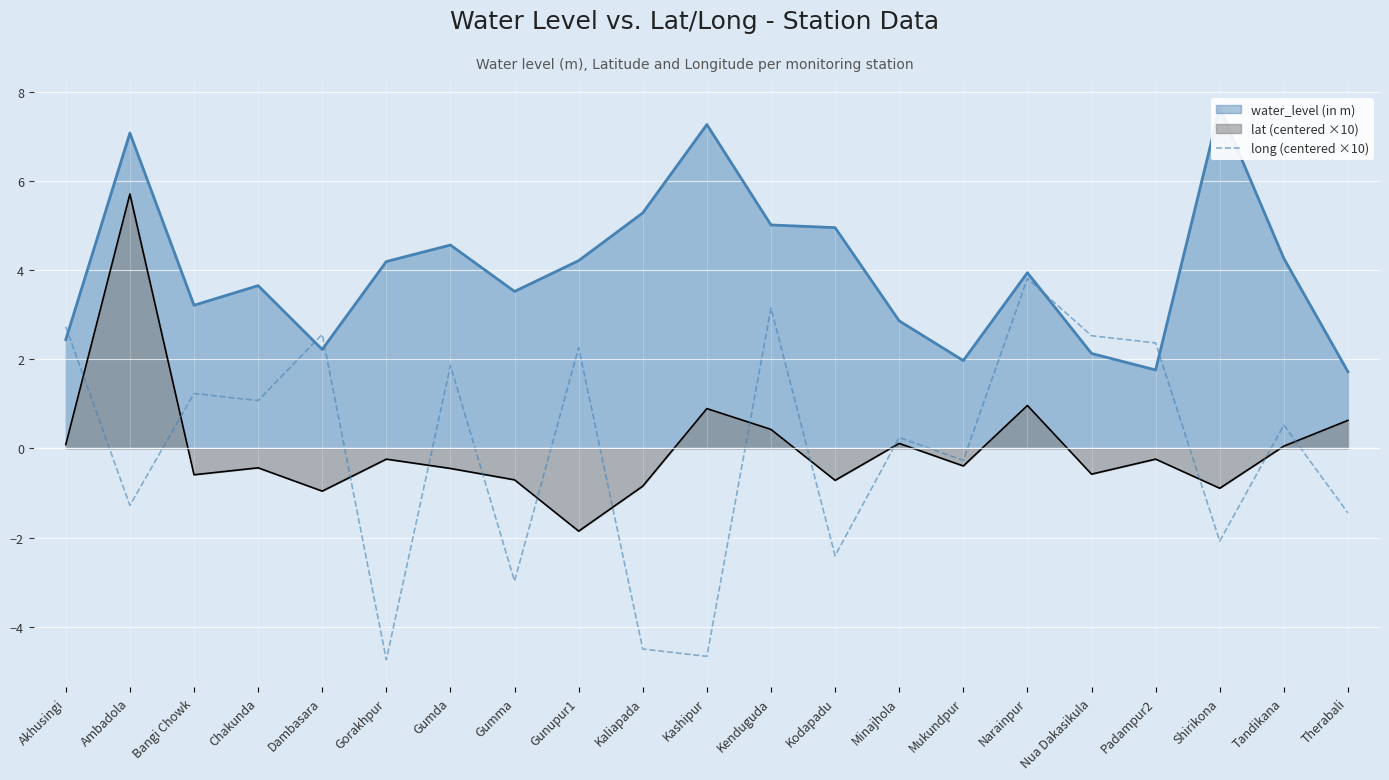

What is the minimum value shown in the chart?

-4.7